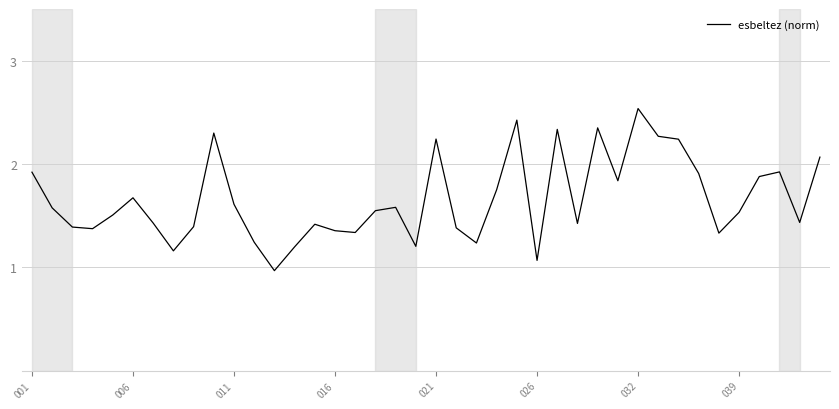

True or false: there are more than 1 points higher than both neighbors.

True